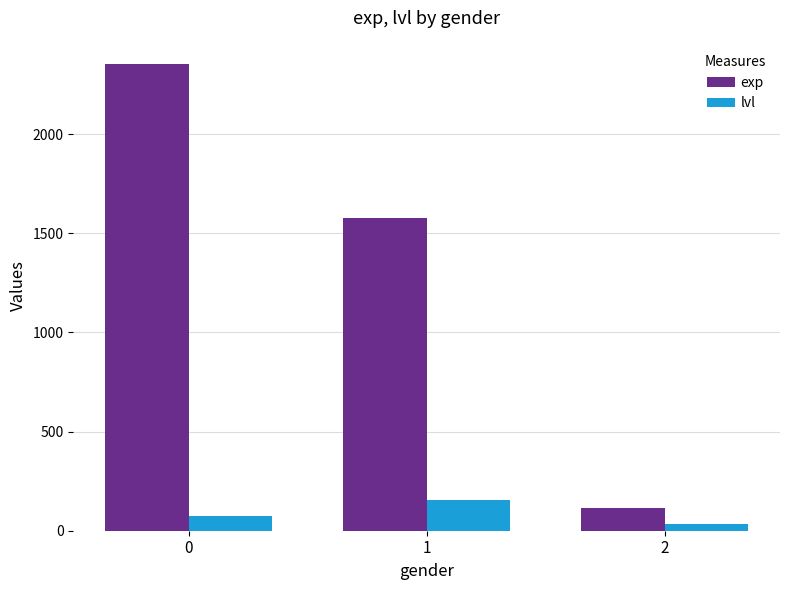

What is the average value of the exp series?

1349